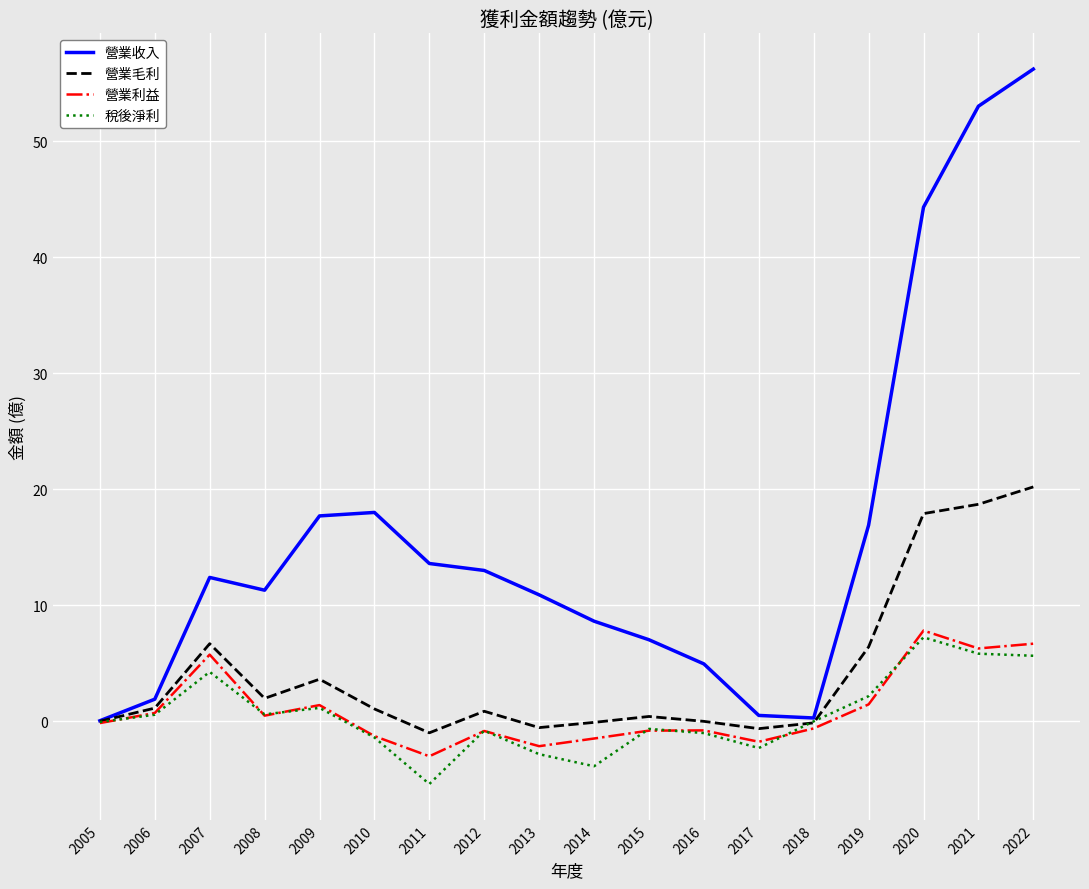

The 稅後淨利 series shows -1.0 at 2016. True or false?

True